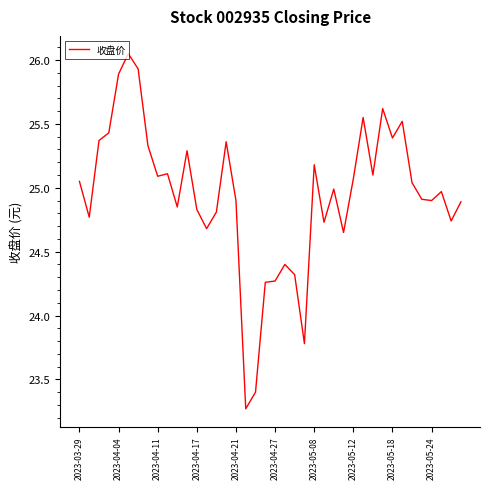

What is the minimum value shown in the chart?

23.3